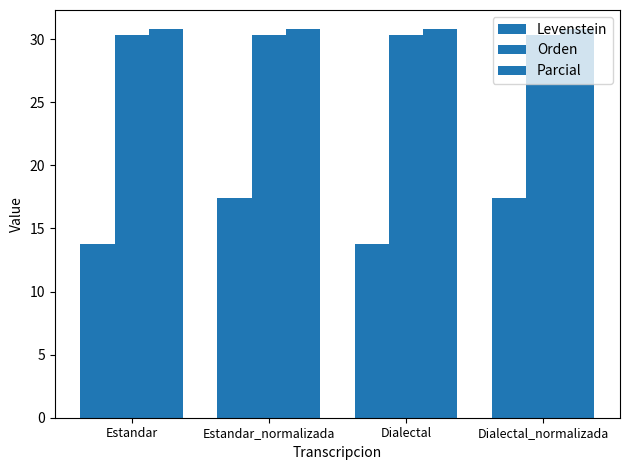

At which category does the chart reach its peak across all series?

Estandar